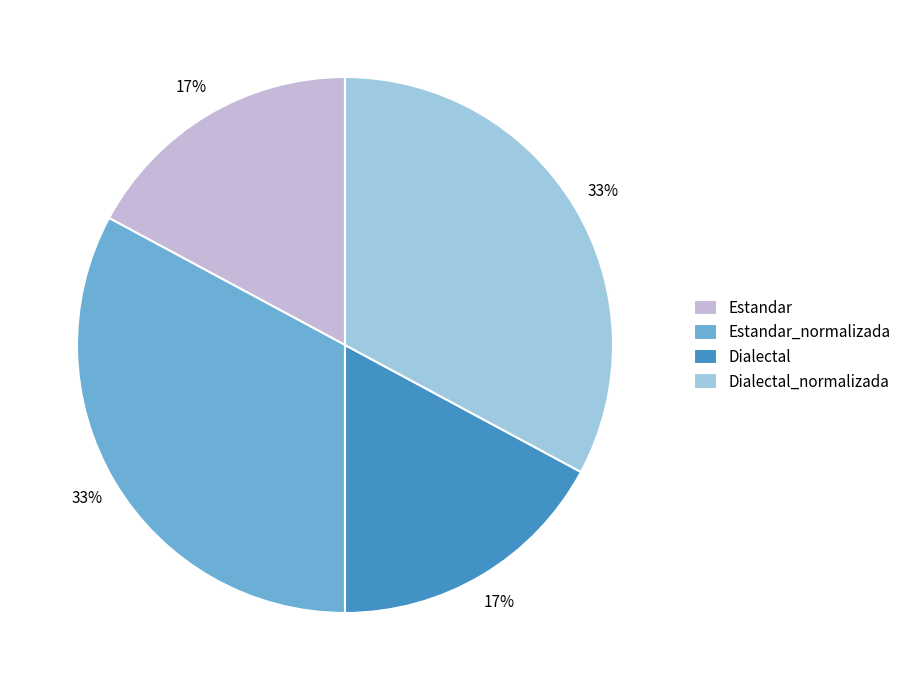

Is Dialectal the majority of the pie?

No